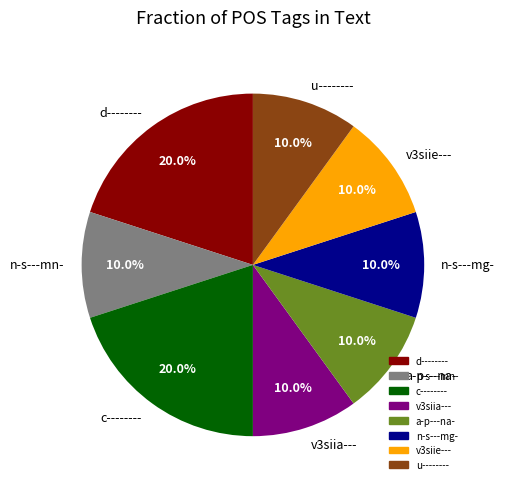

Does any single category account for the majority?

No